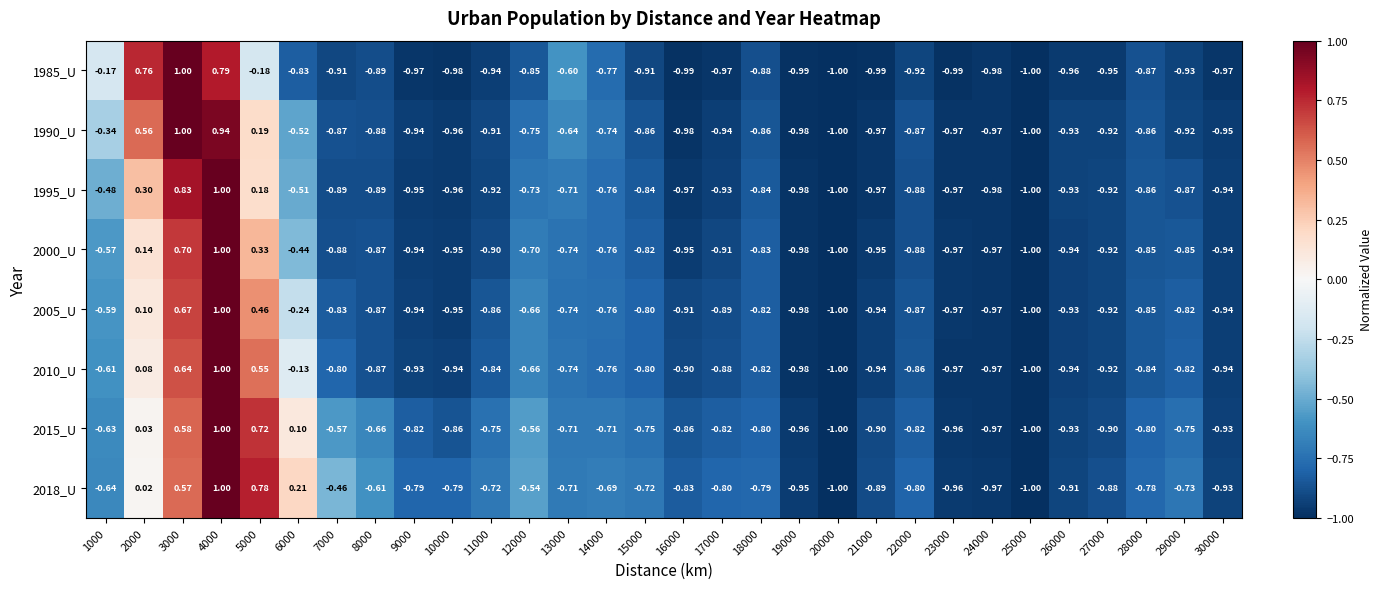

How many series are shown in this chart?

8